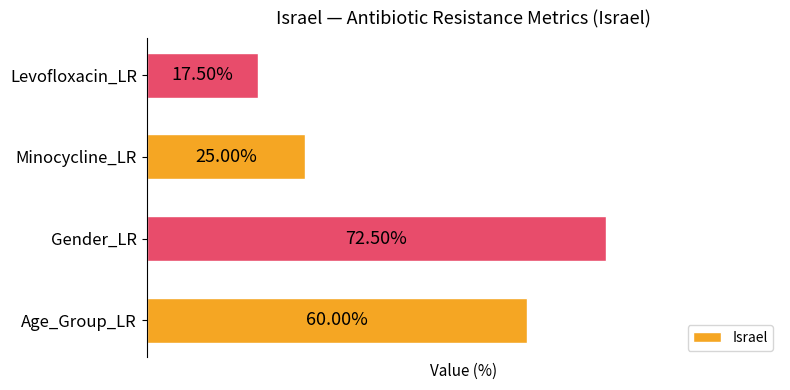

Where is the data nearest to the value 45?

Age_Group_LR